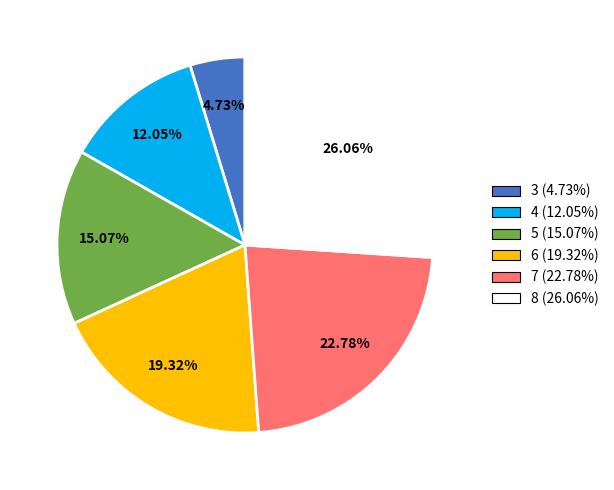

To the nearest percent, what portion does 6 represent?

19%